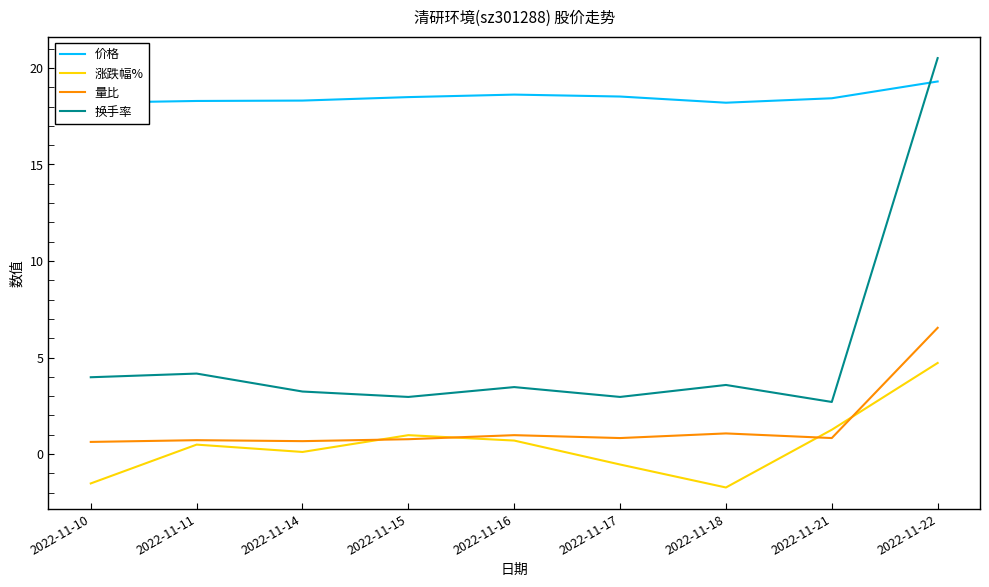

Reading right to left, extract all data points from this chart.

价格: 19.3	18.4	18.2	18.5	18.6	18.5	18.3	18.3	18.2
涨跌幅%: 4.7	1.3	-1.7	-0.5	0.7	1.0	0.1	0.5	-1.5
量比: 6.5	0.8	1.1	0.8	1.0	0.8	0.7	0.7	0.6
换手率: 20.5	2.7	3.6	3.0	3.5	3.0	3.2	4.2	4.0